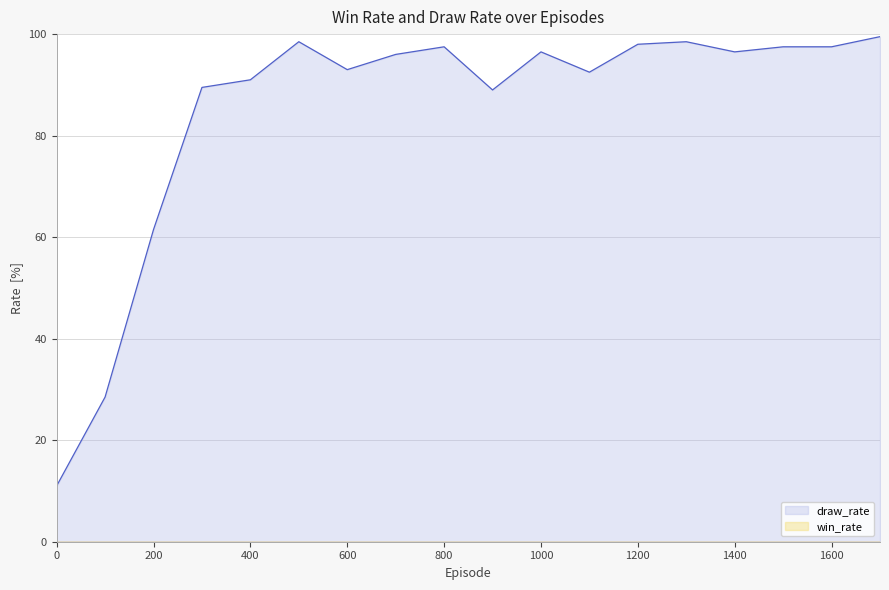

List the labels in order of value, largest first.

1700, 500, 1300, 1200, 800, 1500, 1600, 1000, 1400, 700, 600, 1100, 400, 300, 900, 200, 100, 0